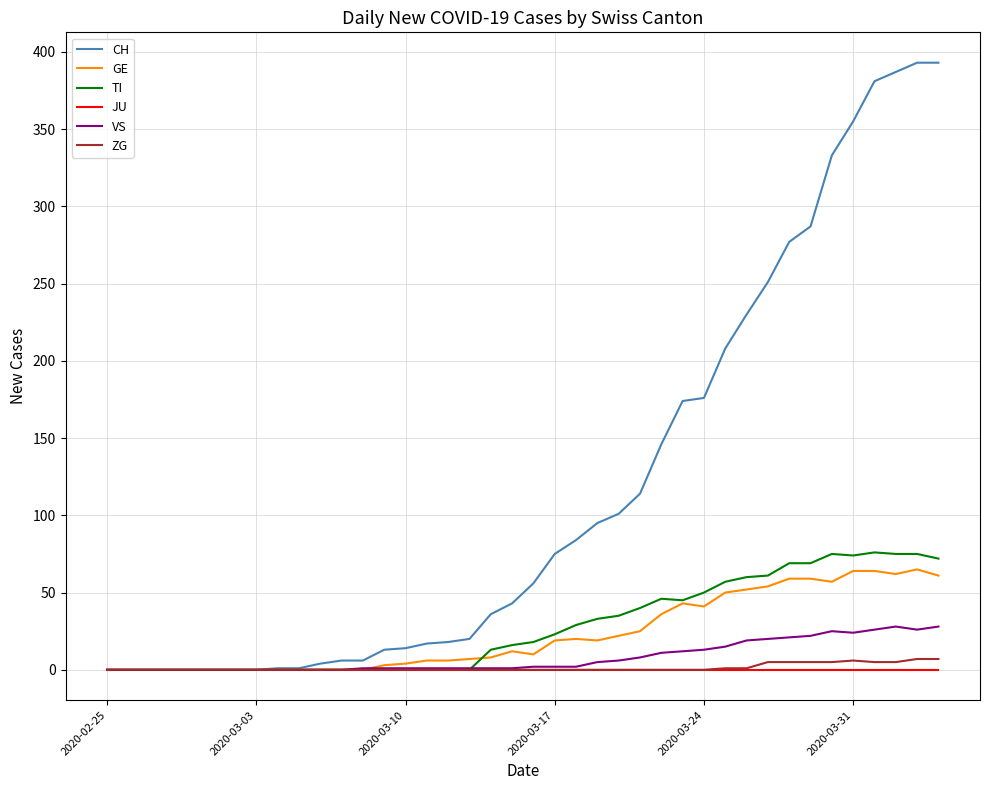

Which series has the widest spread of values?

CH